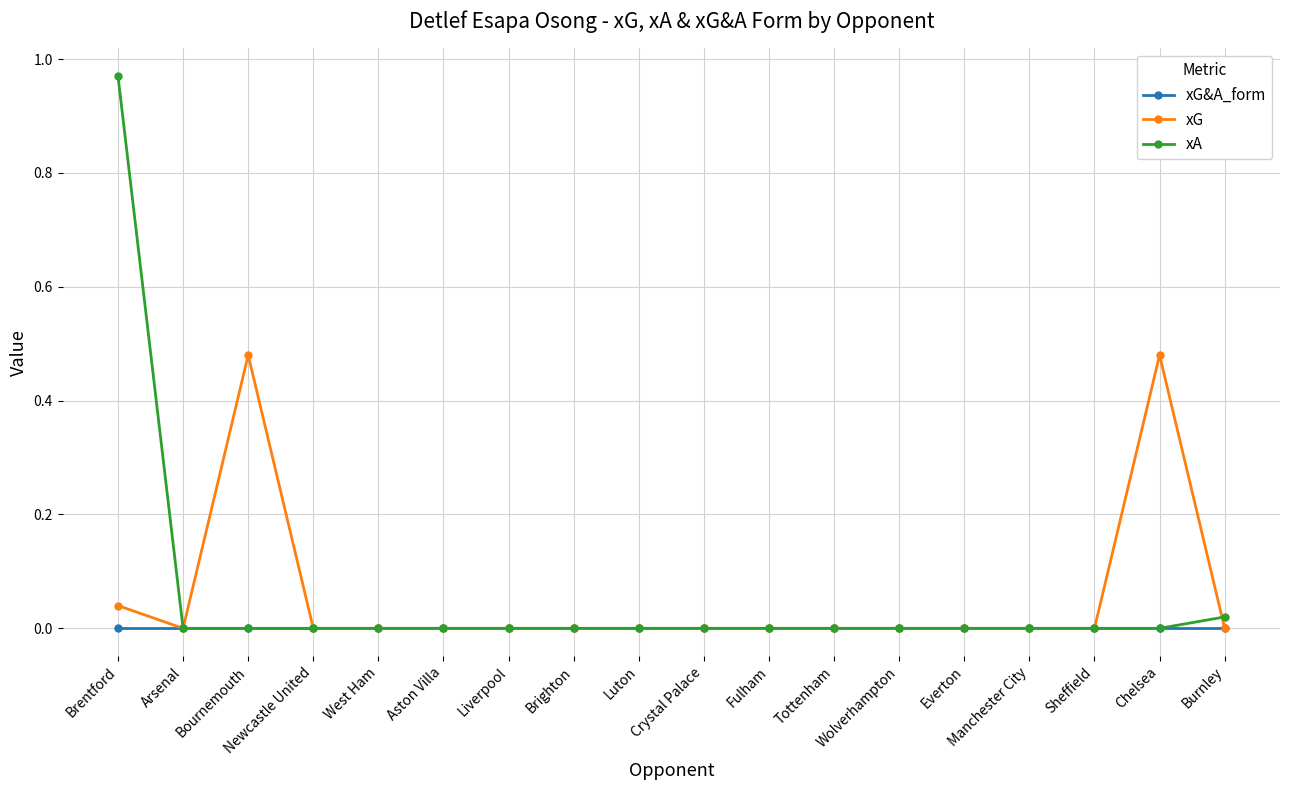

In xG, how many points are higher than both neighbors (excluding endpoints)?

2